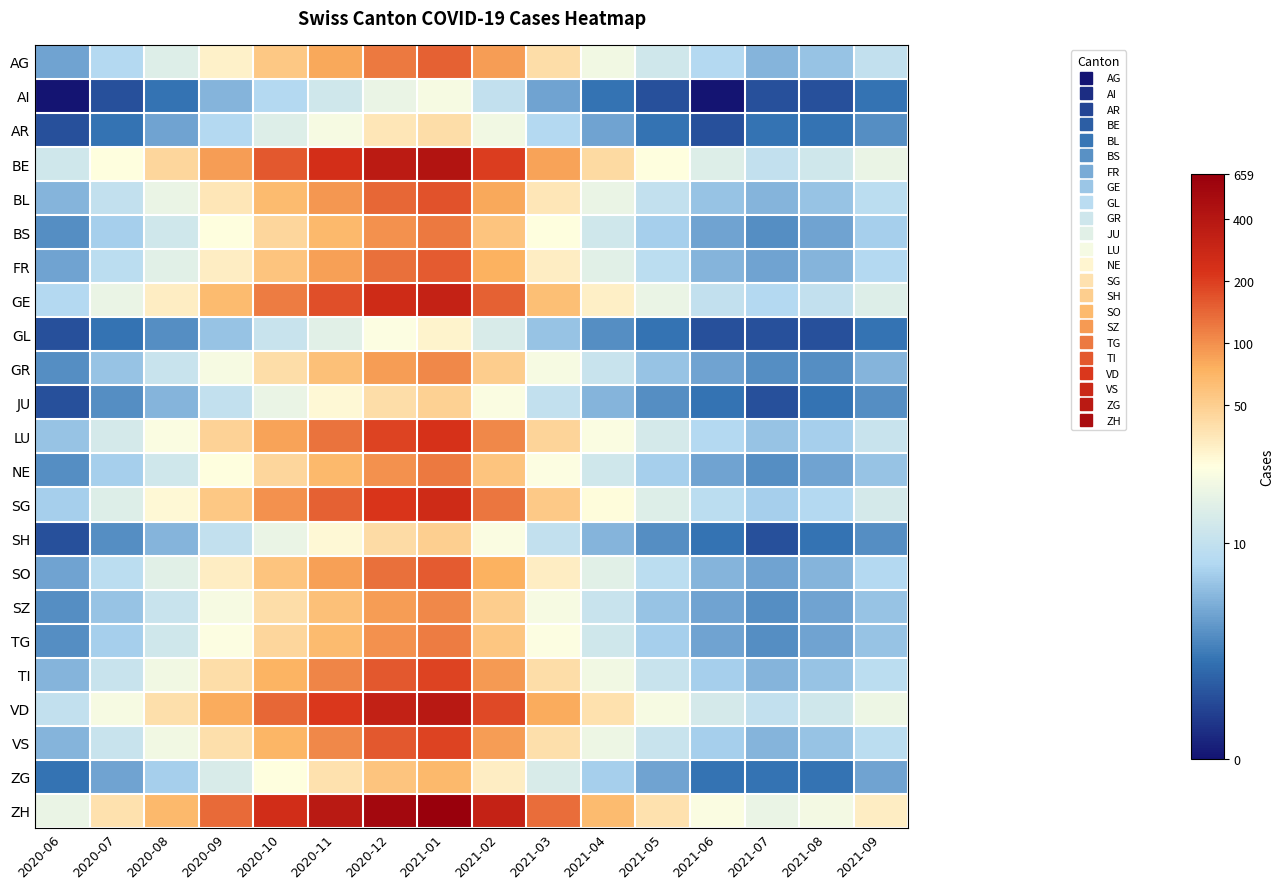

Which series has the largest total across all categories?

ZH